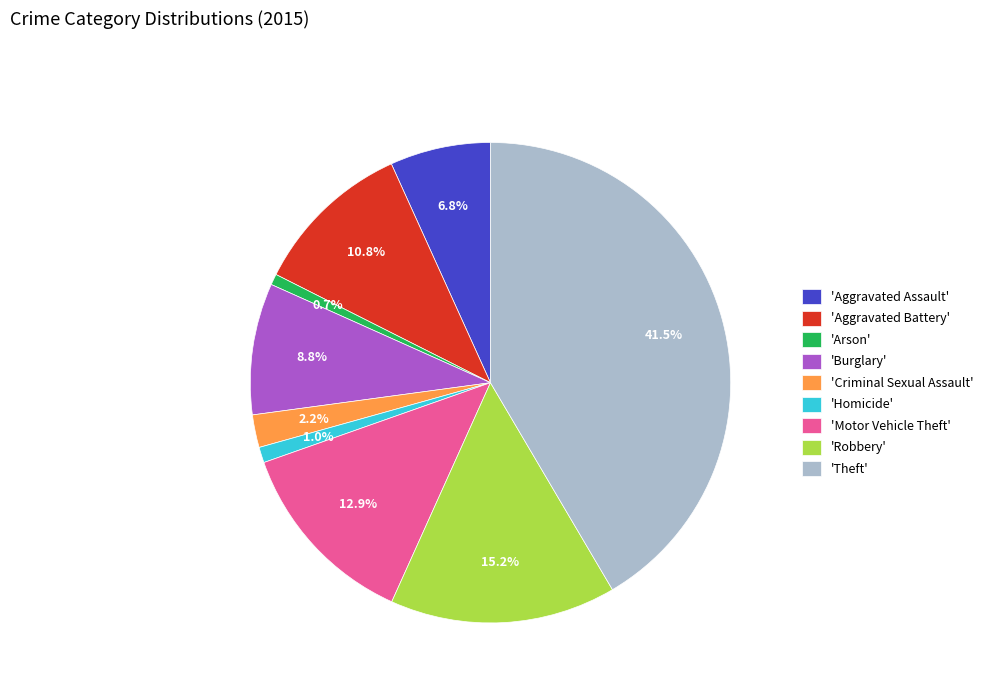

How many segments does this pie chart have?

9